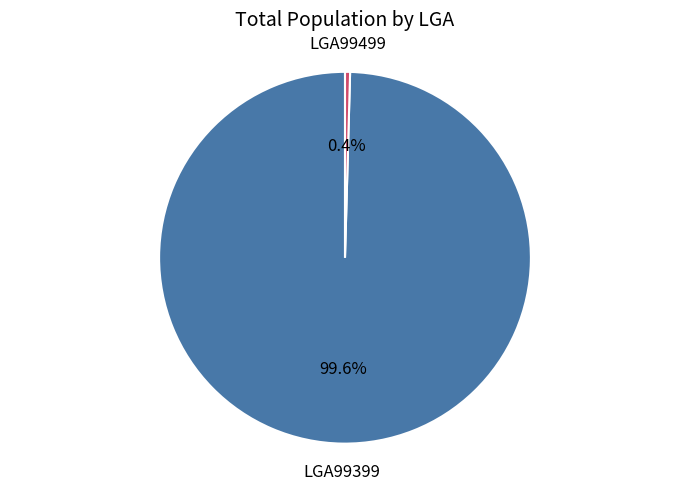

Does any single category account for the majority?

Yes